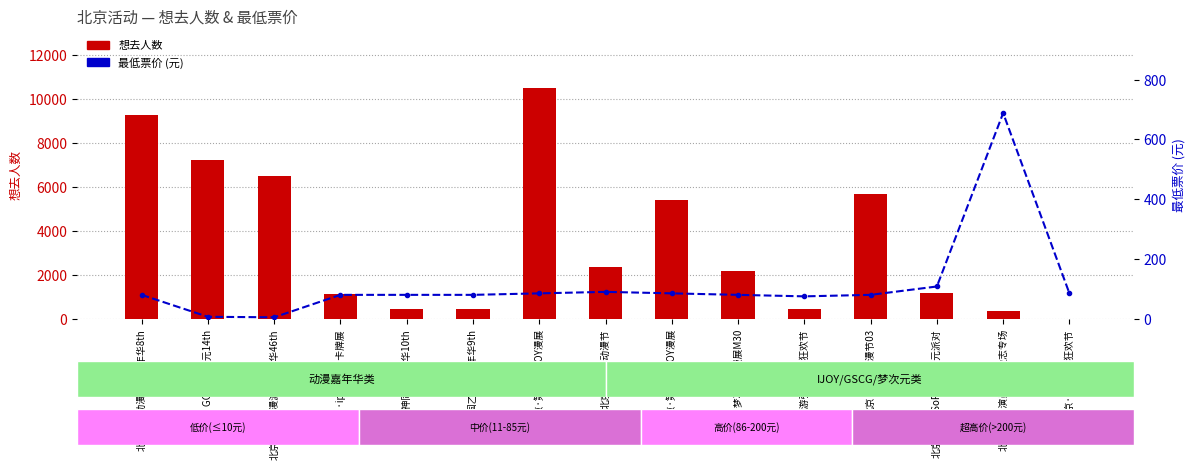

At 北京·ips嘉年华卡牌展, list the series in order from largest to smallest.

想去人数, 最低票价